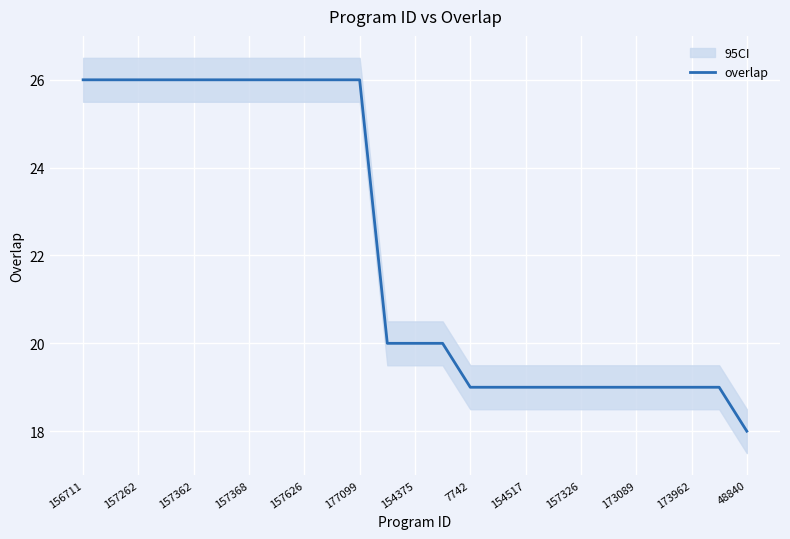

The overlap series shows 33 at 7742. True or false?

False